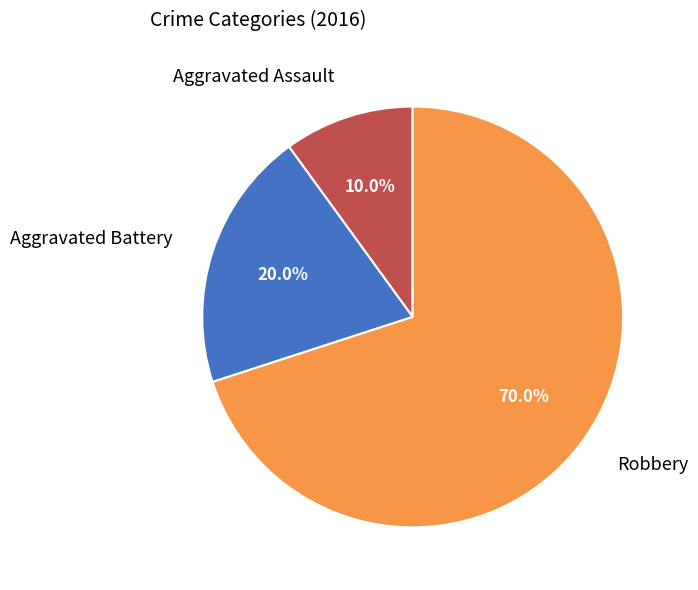

Which has a higher value, Aggravated Battery or Robbery?

Robbery